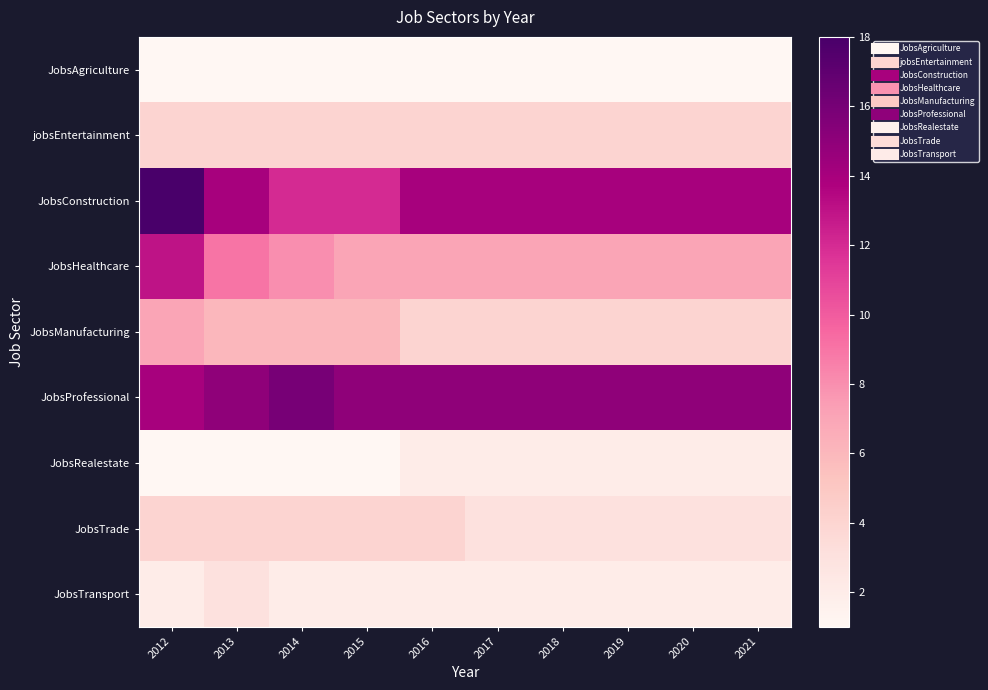

What is the greatest value displayed?

18